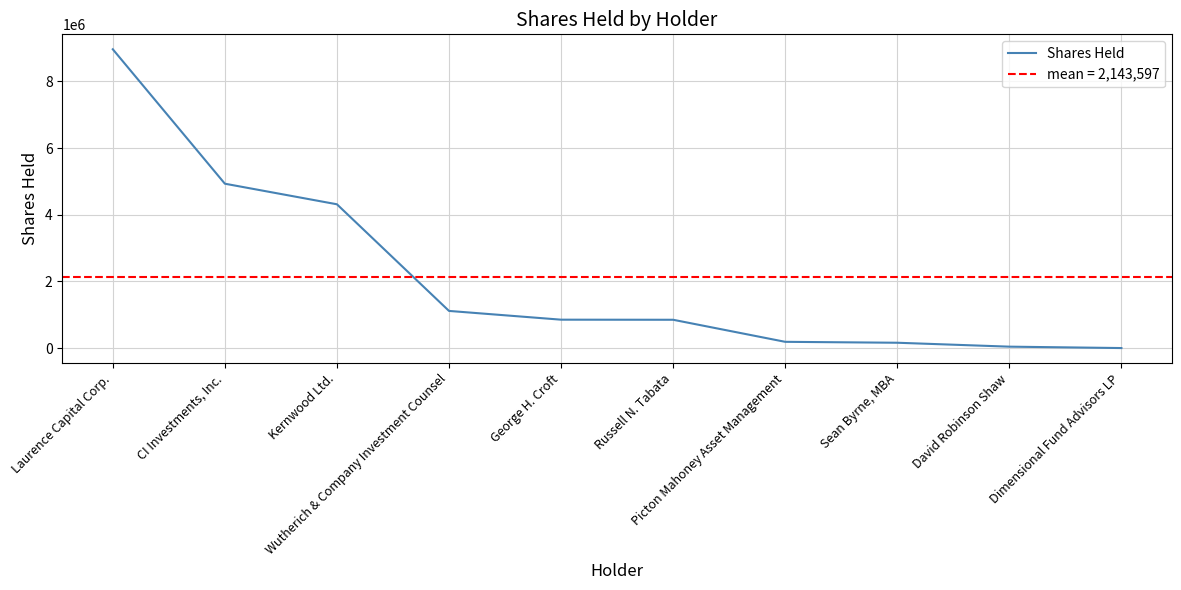

How many values exceed 854283?

4